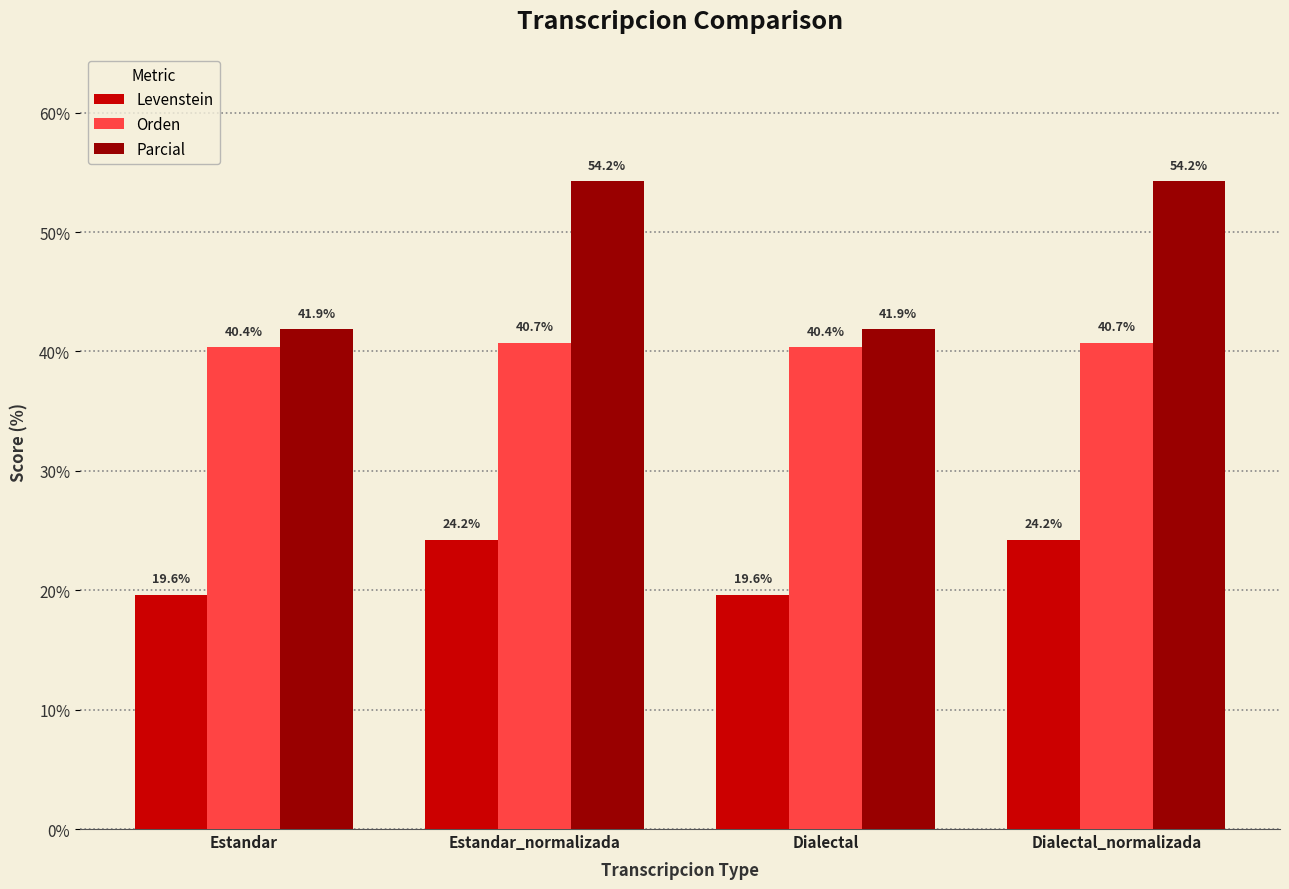

Is it true that Orden equals 15.1 at Estandar_normalizada?

False